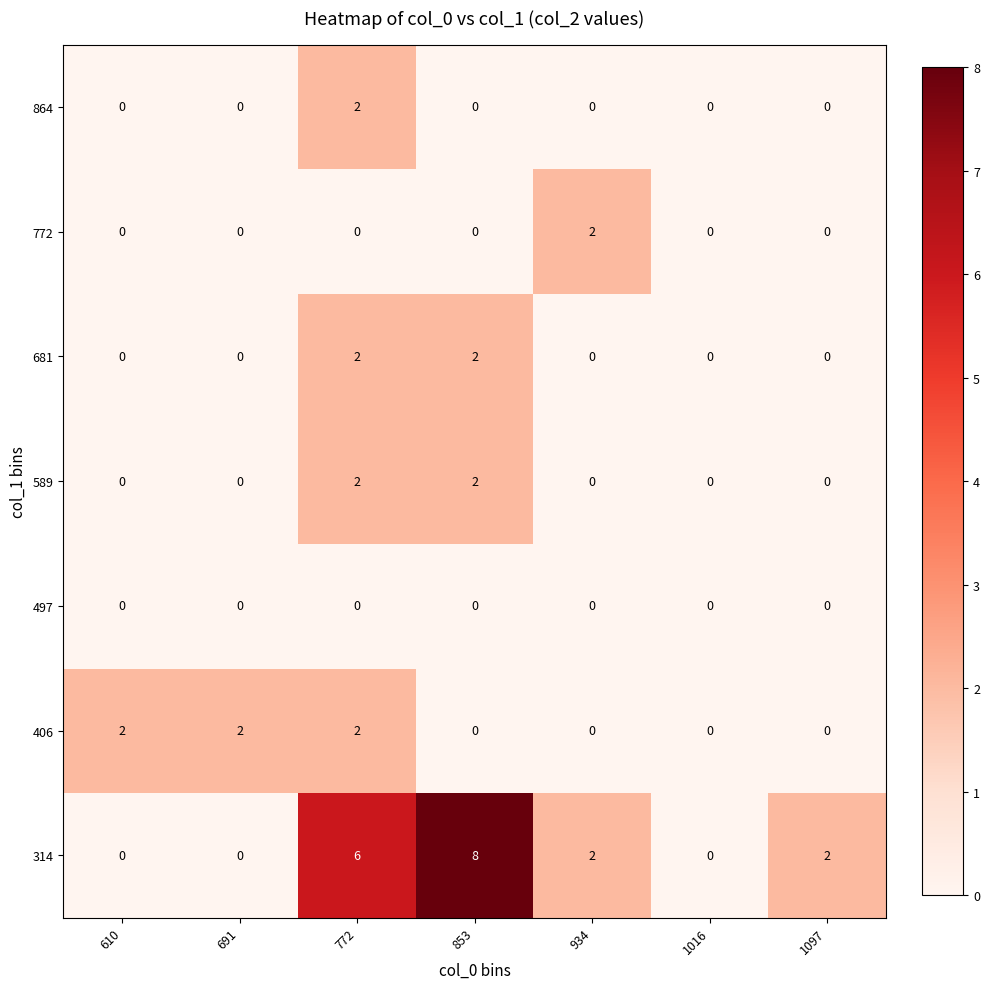

How many 864 values are between 0 and 1?

6